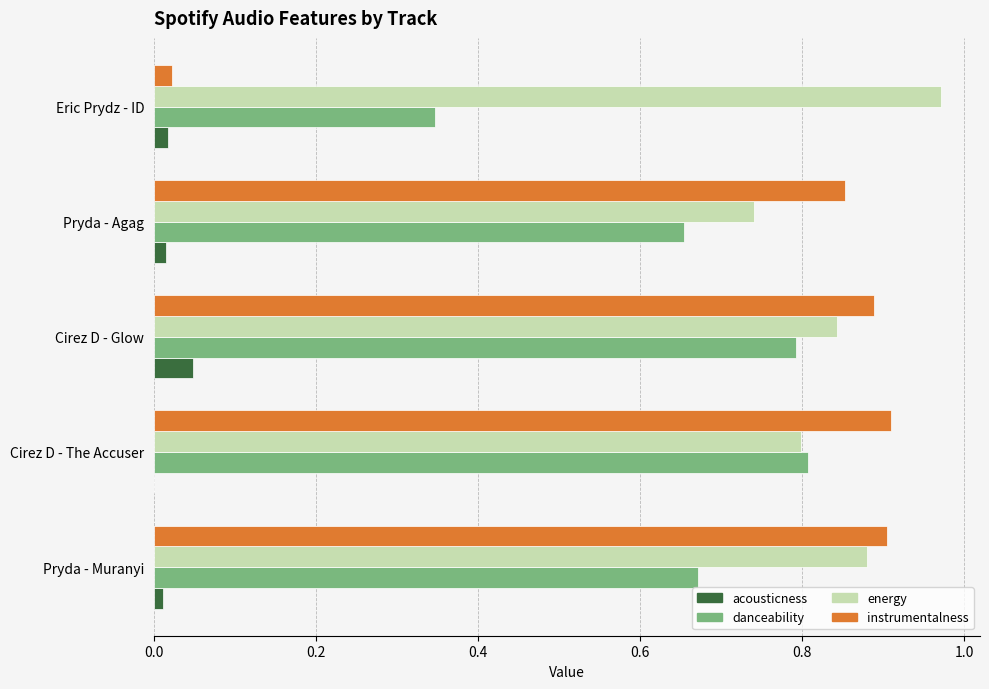

The instrumentalness series shows 0.9 at Pryda - Muranyi. True or false?

True